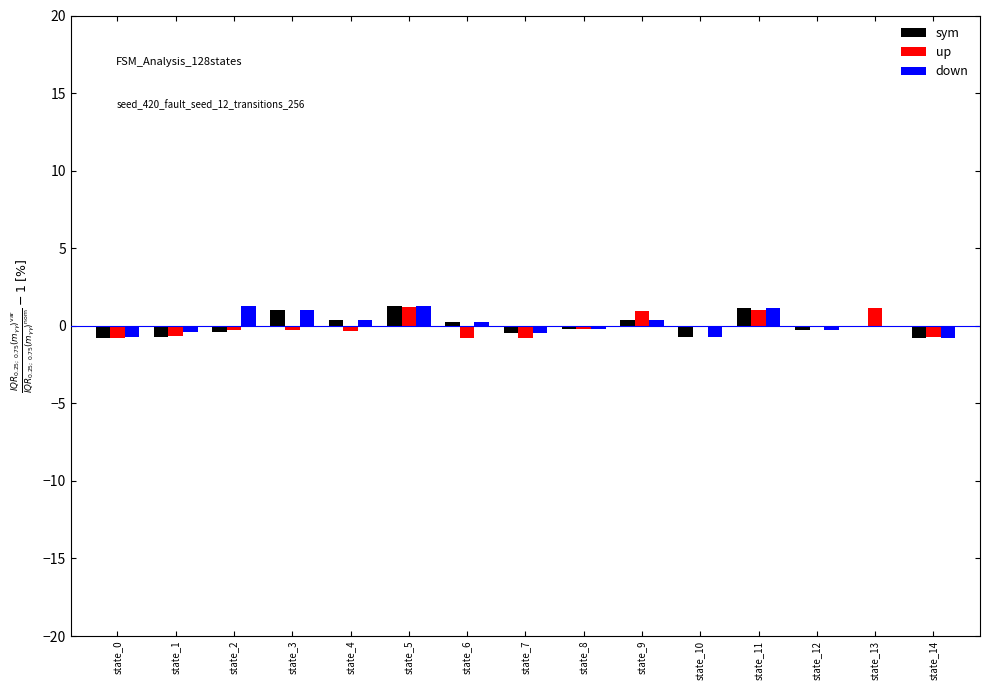

True or false: up has a value of 1.0 at state_11.

True